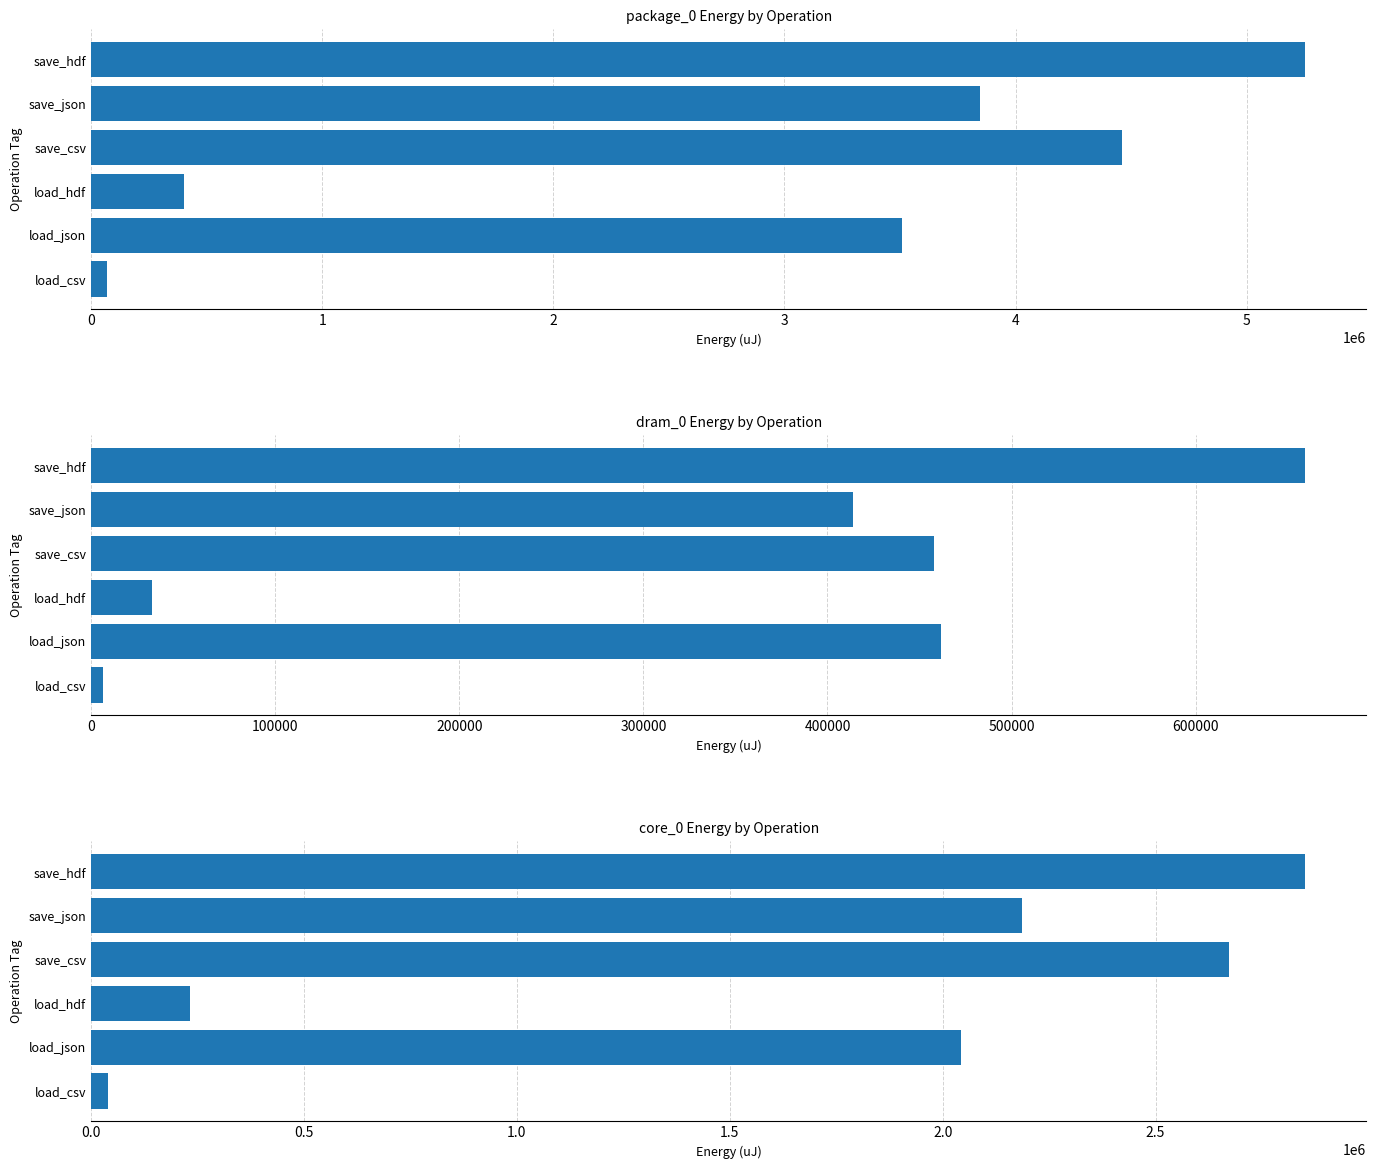

Is the value of core_0 at load_csv greater than the value of dram_0 at load_hdf?

Yes